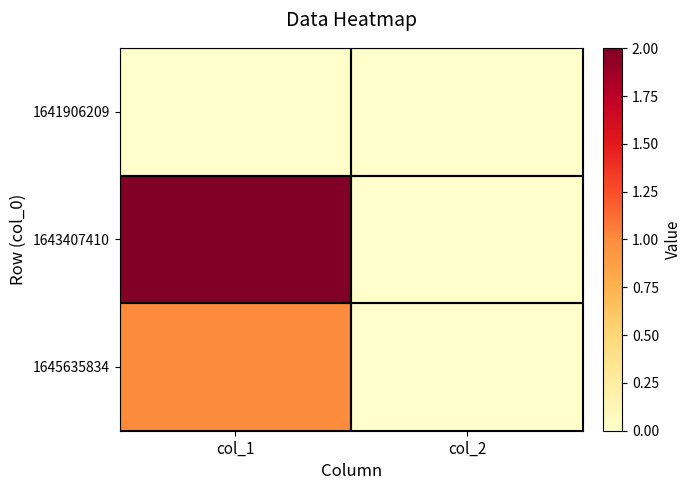

Which series has the widest spread of values?

1643407410